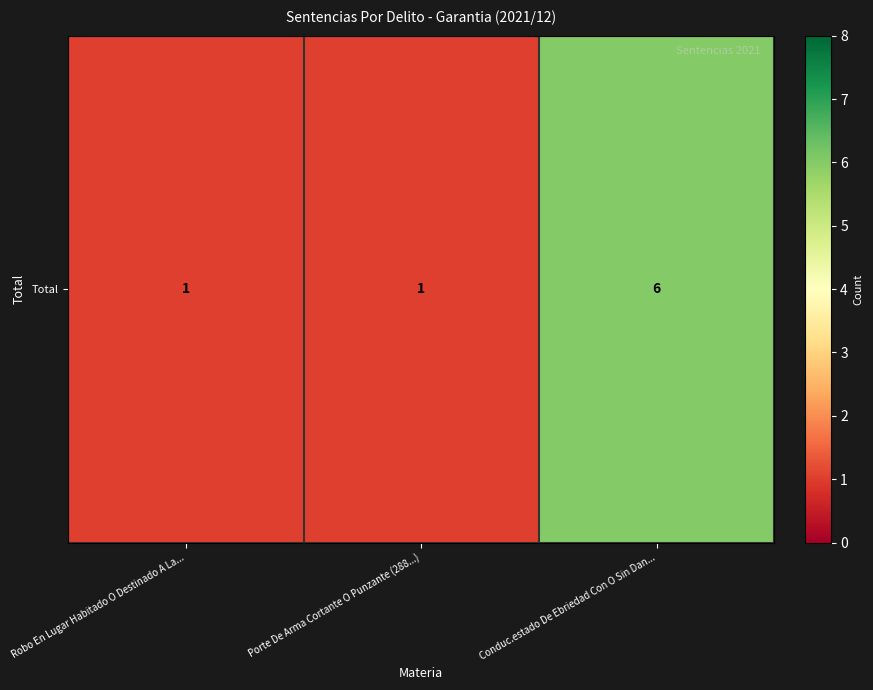

Reading left to right, extract all data points from this chart.

1	1	6